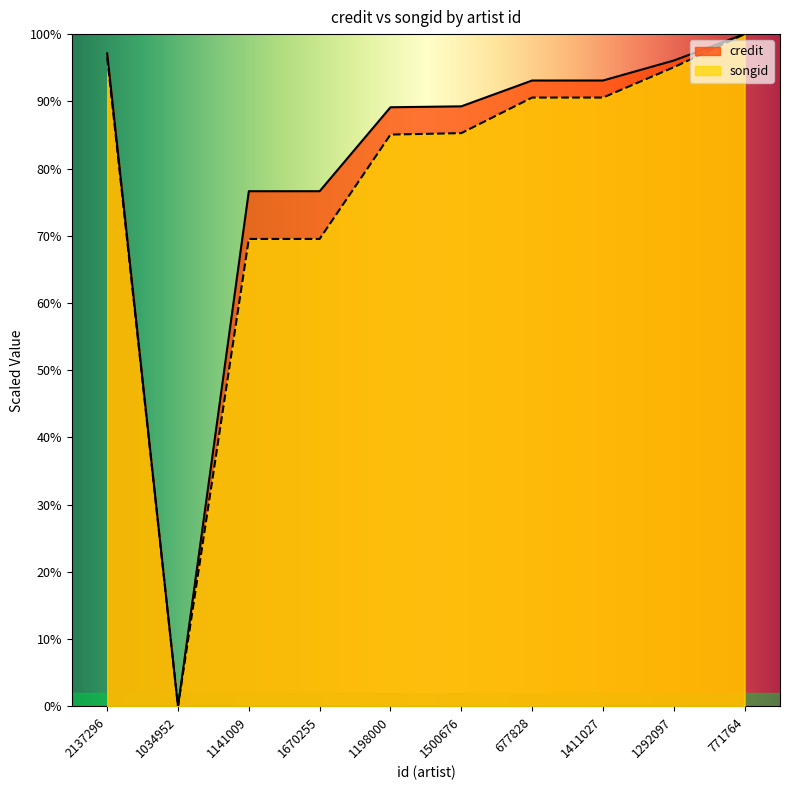

Reading right to left, what are all the values shown in this chart?

credit: 100.0	96.1	93.1	93.1	89.3	89.1	76.6	76.6	0.0	97.1
songid: 100.0	95.1	90.6	90.6	85.3	85.1	69.5	69.5	0.0	96.5